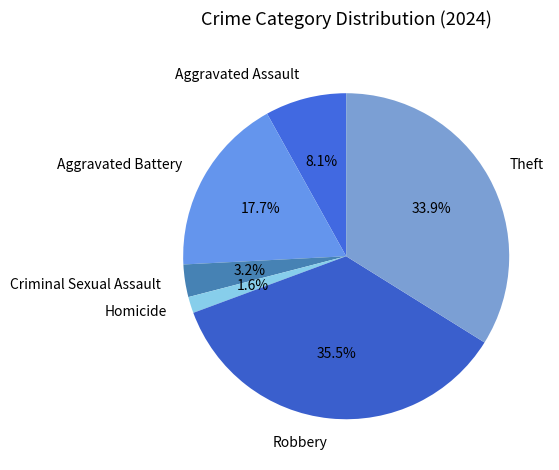

To the nearest percent, what is the difference between the Homicide and Robbery slice percentages?

34%